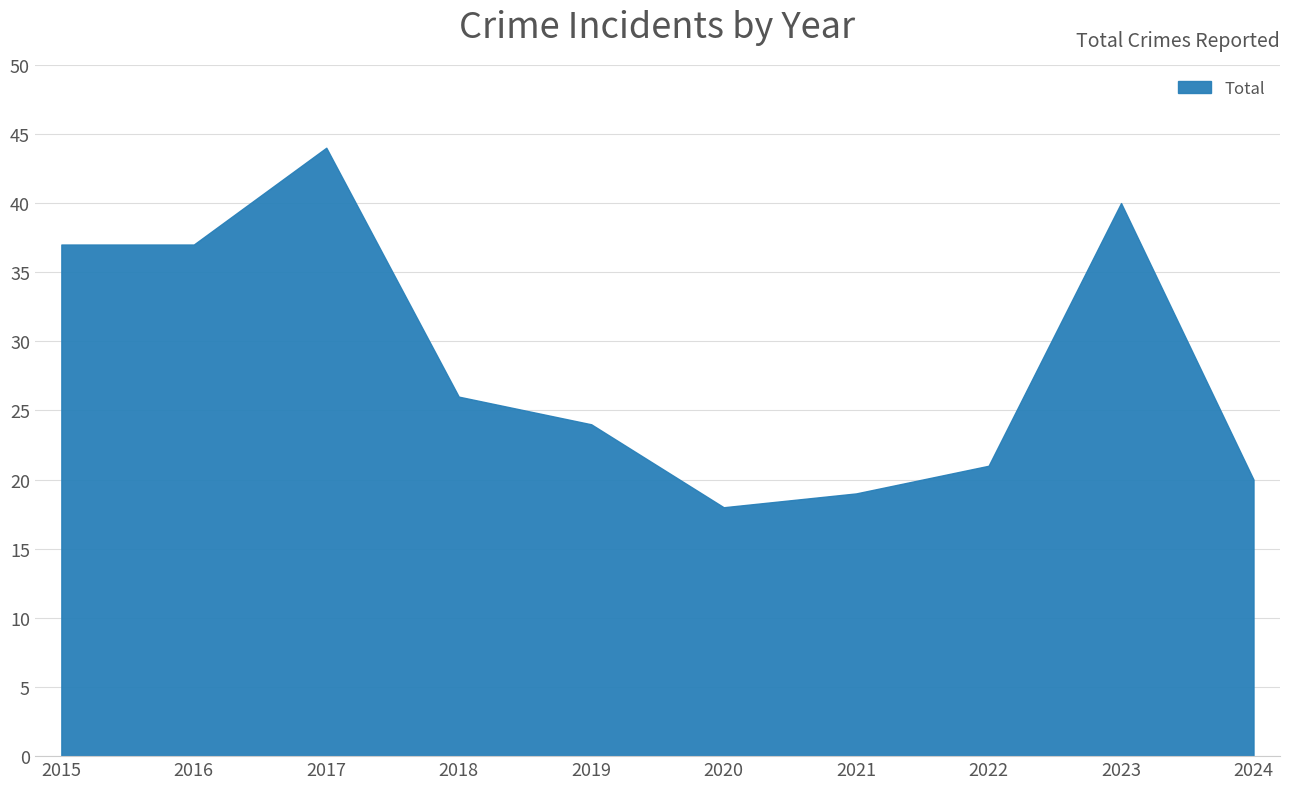

Is it true that the value at 2020 is 18?

True